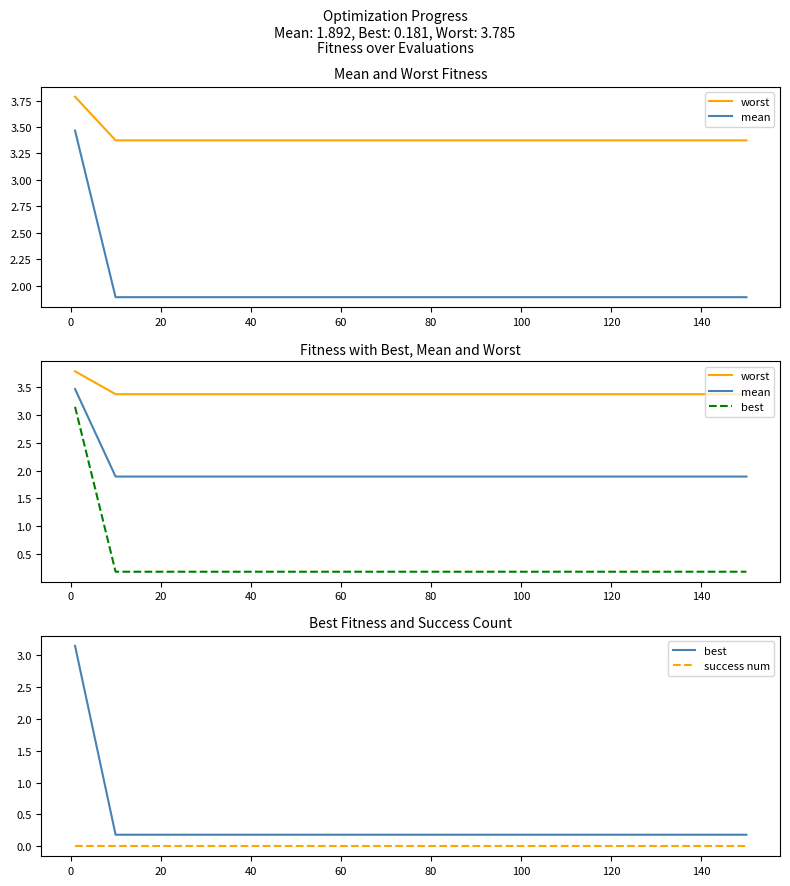

How many series are shown in this chart?

4